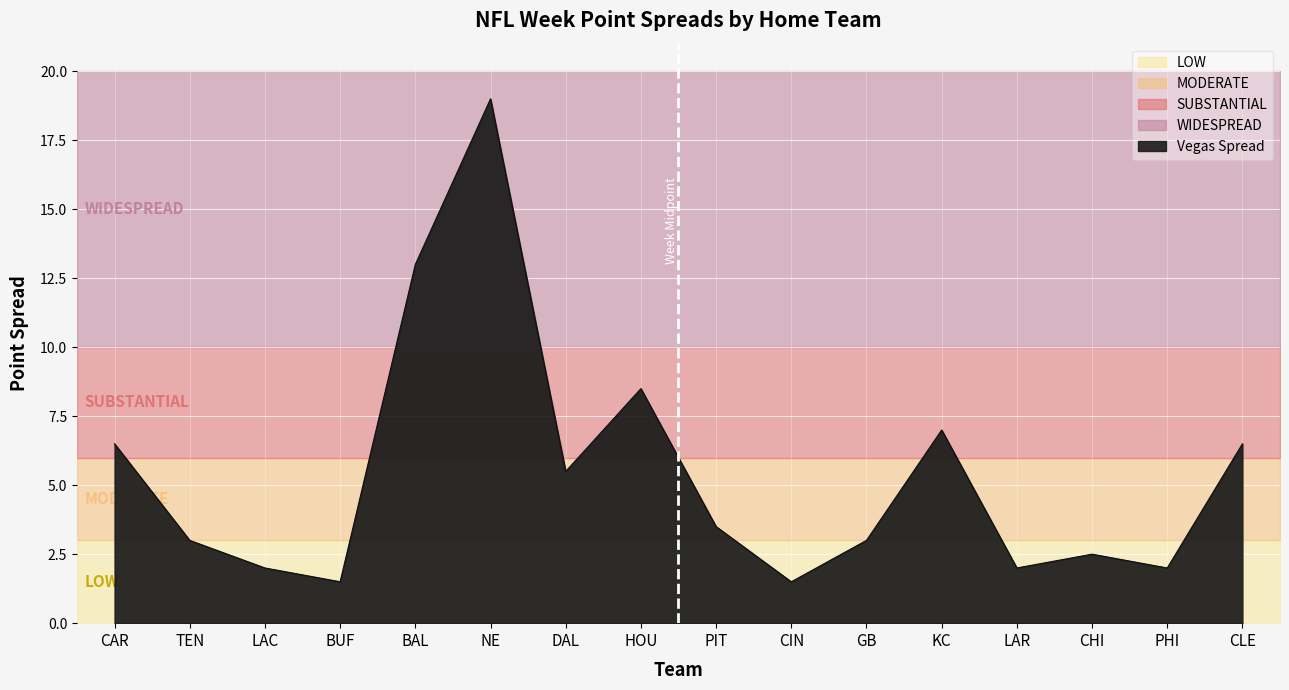

Reading left to right, list all the values displayed in this chart.

6.5	3.0	2.0	1.5	13.0	19.0	5.5	8.5	3.5	1.5	3.0	7.0	2.0	2.5	2.0	6.5